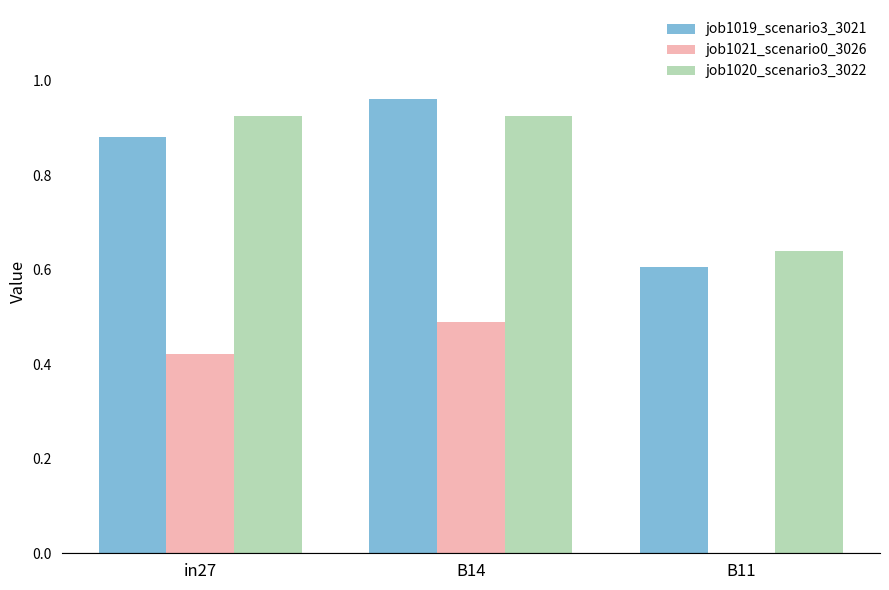

What is the sum of all job1019_scenario3_3021 values?

2.5